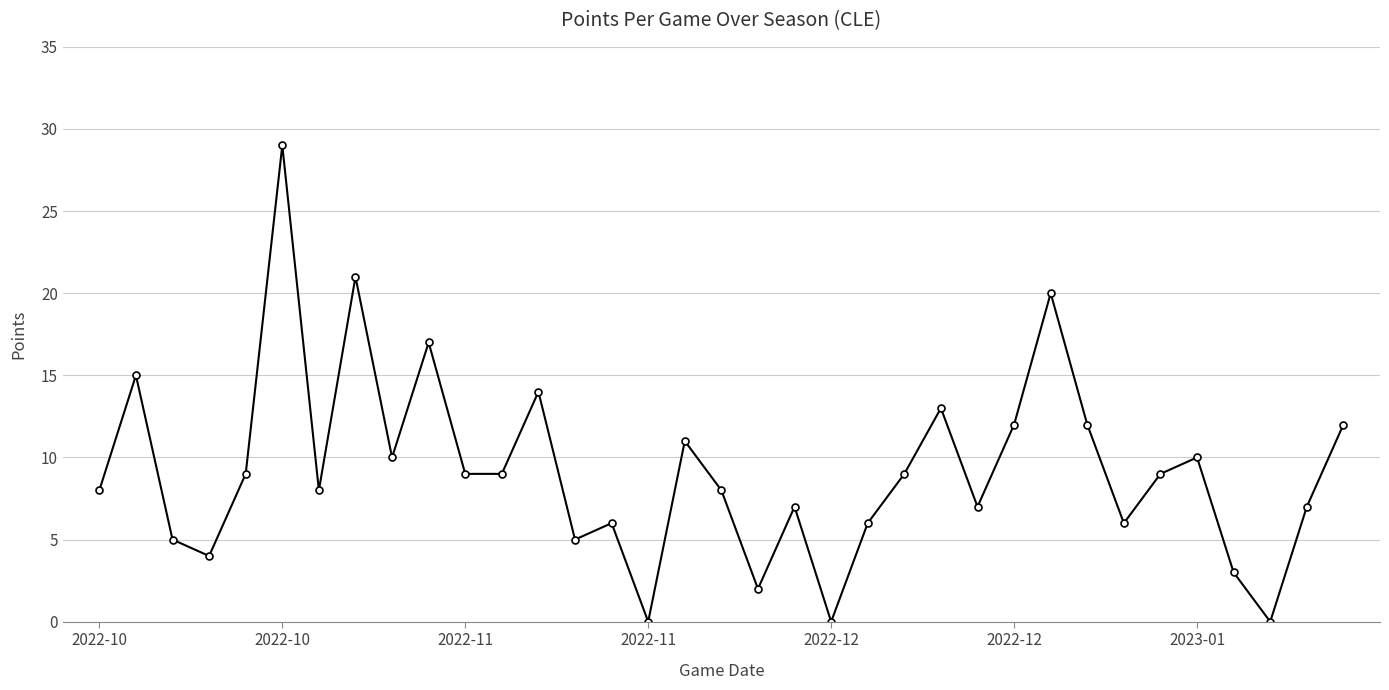

What is the greatest value displayed?

29